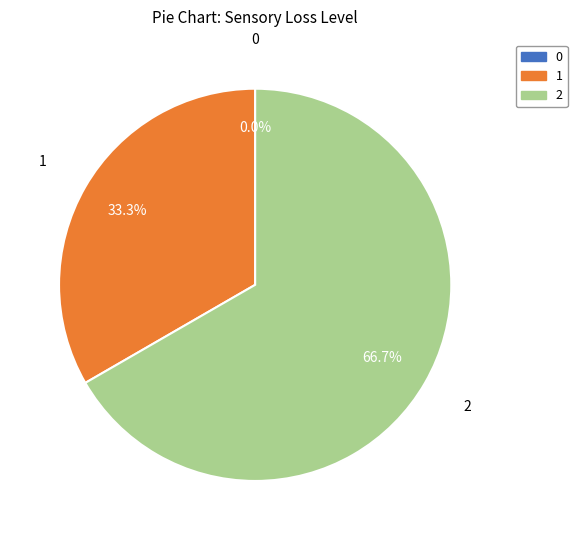

To the nearest percent, what is the average slice percentage?

33%